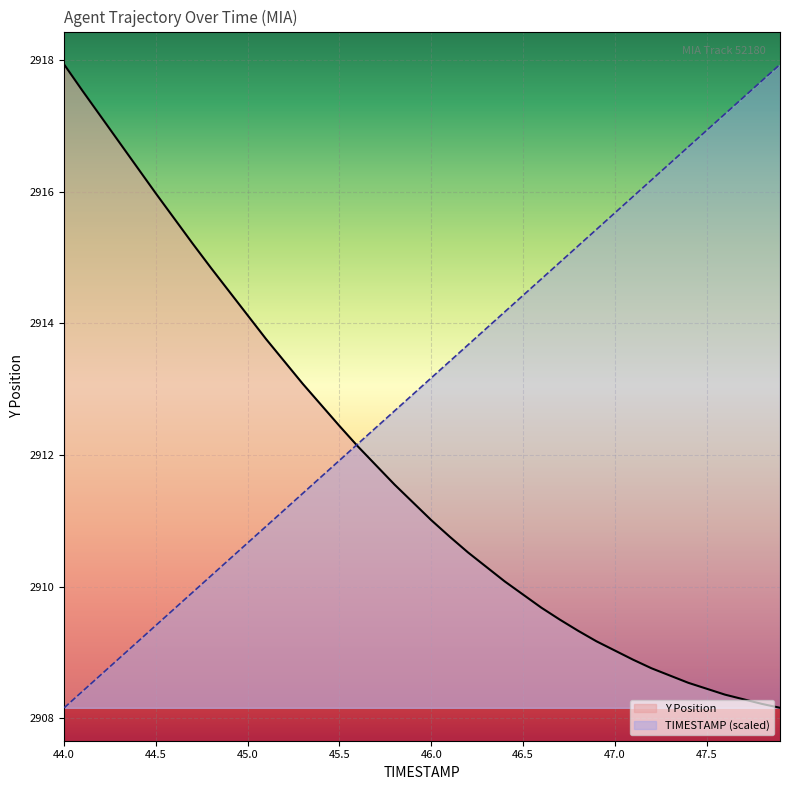

Is it true that Y Position equals 2912.4 at 45.5?

True